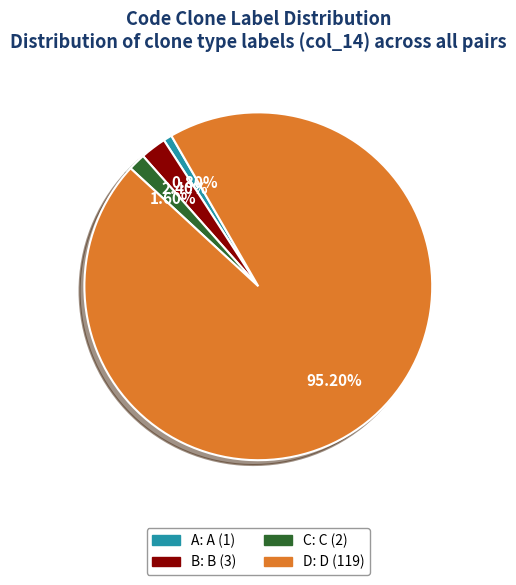

The C slice represents 14% of the pie. True or false?

False